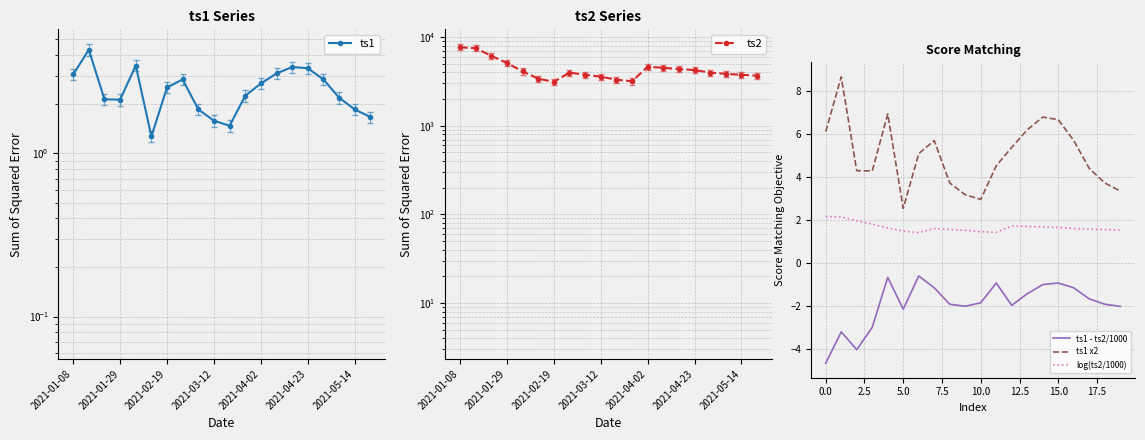

Which has a higher value, 19 or 7?

7